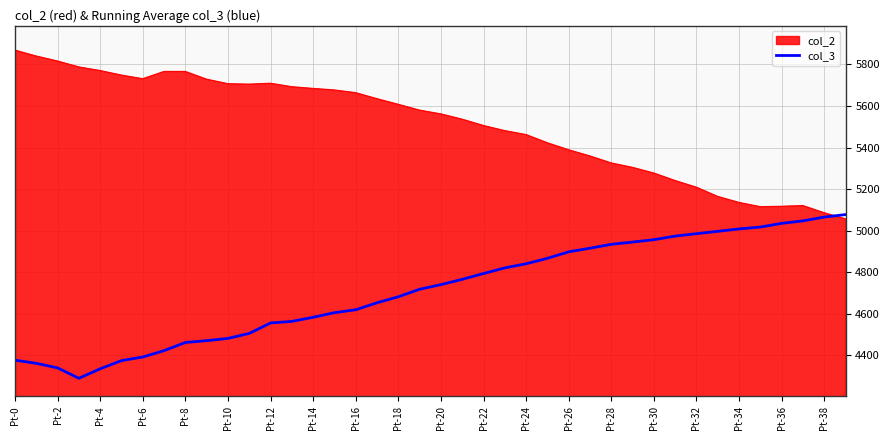

What is the greatest value displayed?

5867.9